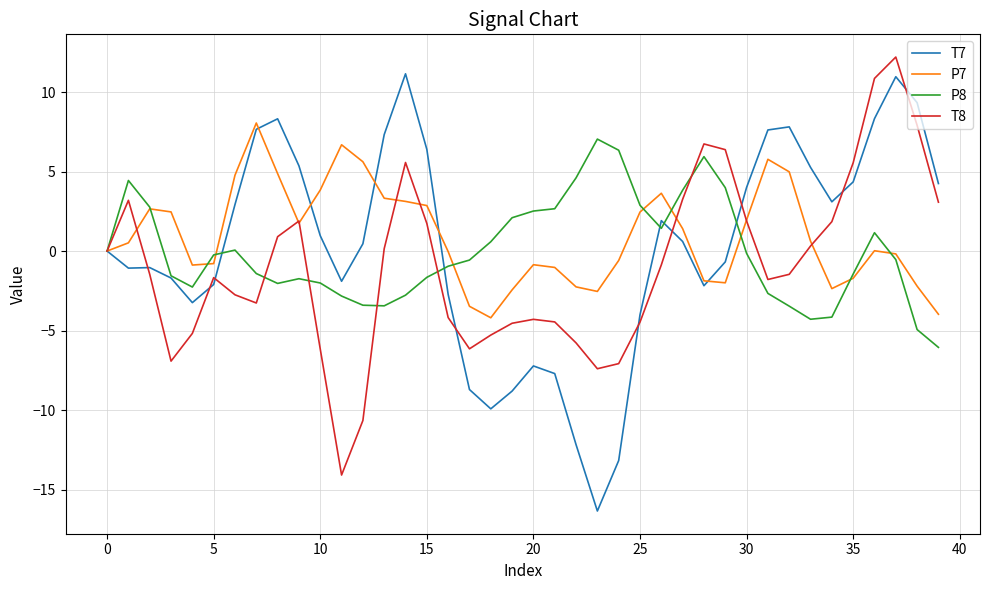

What is the minimum value for T8?

-14.1